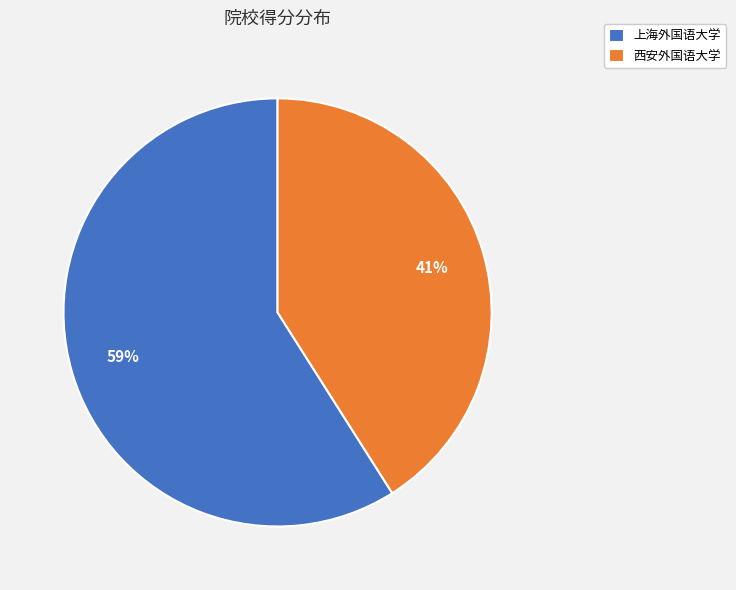

How many slices are in this pie chart?

2